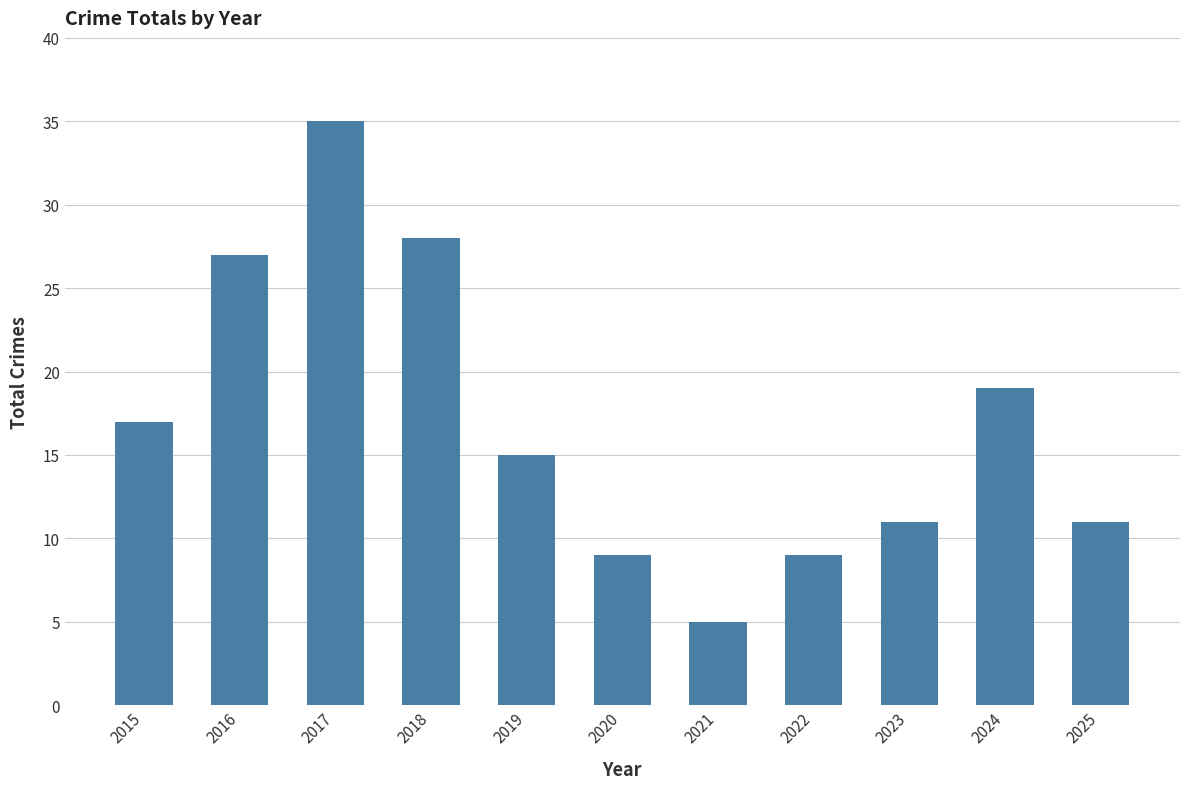

What is the difference between the values at 2017 and 2018?

7